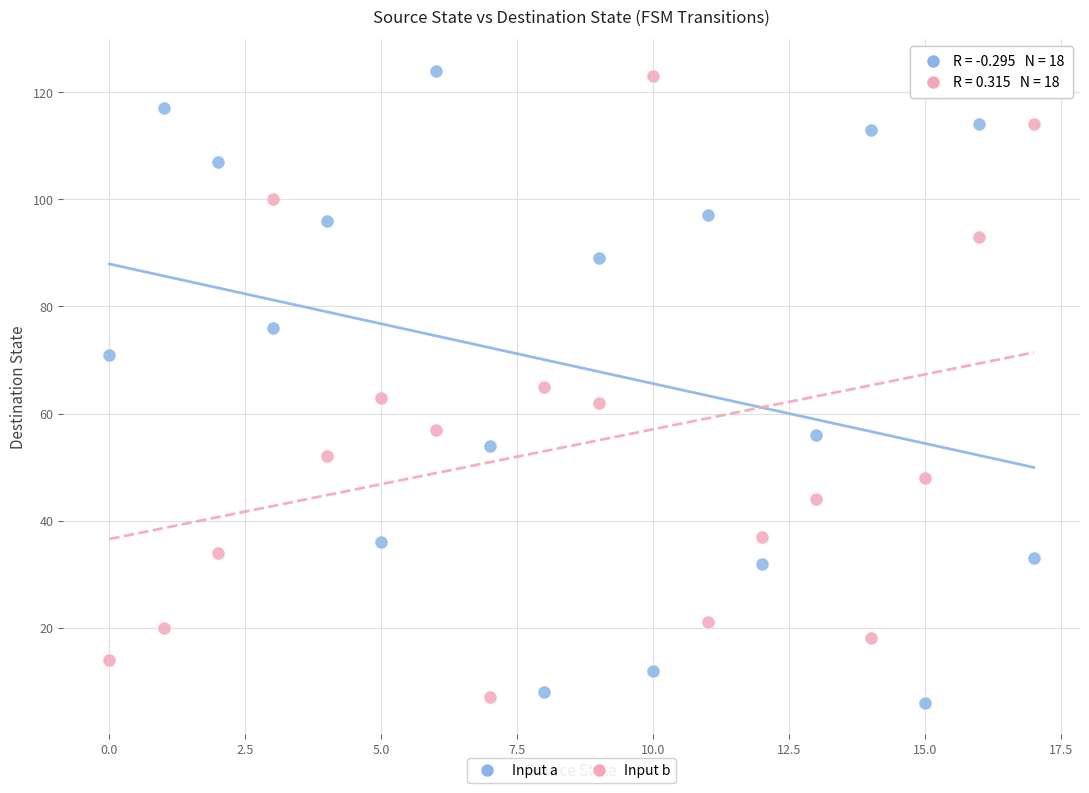

Across all data points, what is the range of Y values (max minus min)?

118